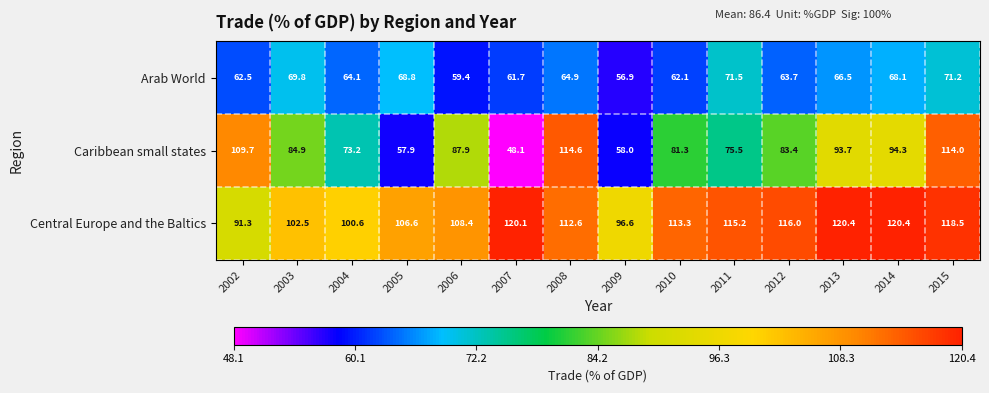

What is the average value of the Arab World series?

65.1